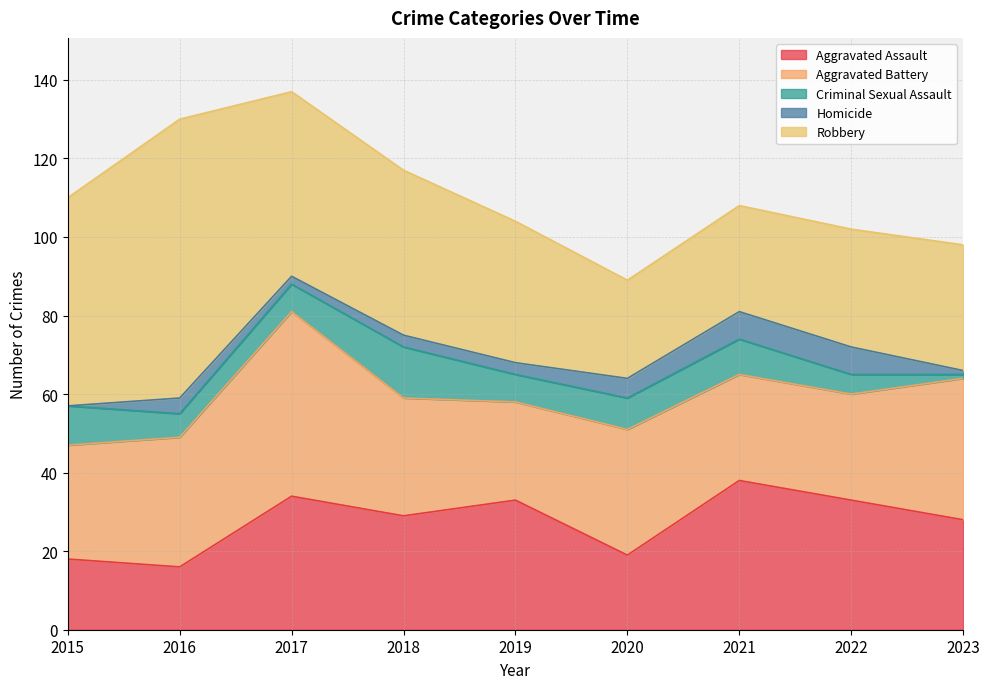

How many interior local valleys does the Homicide series have?

1